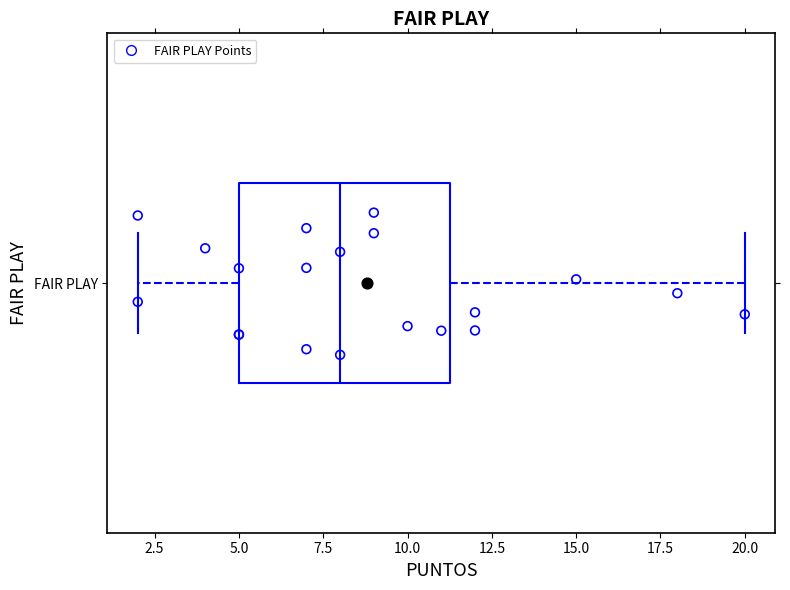

Read this box plot against the x-axis: the position of the median line, the range covered by the box, and the ends of both whiskers. The values are not printed on the chart, so give them approximately, as read against the axis.

median 8.0, box 5.0 to 11.5, whiskers 2.0 to 20.0